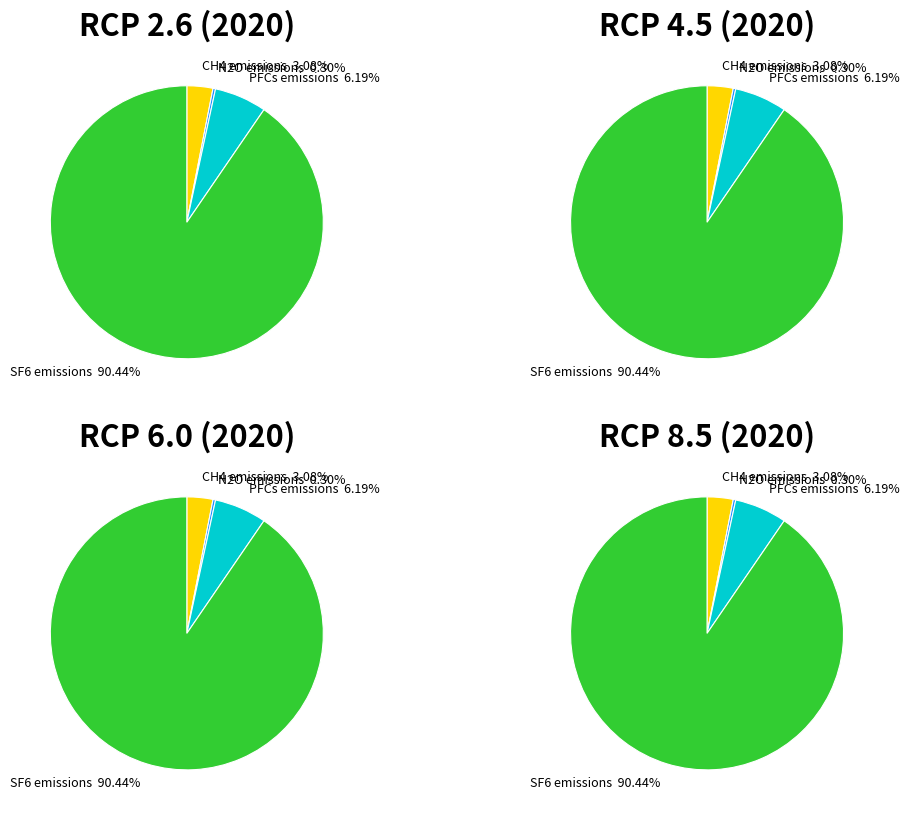

Is PFCs (RCP 8.5) the majority of the pie?

No